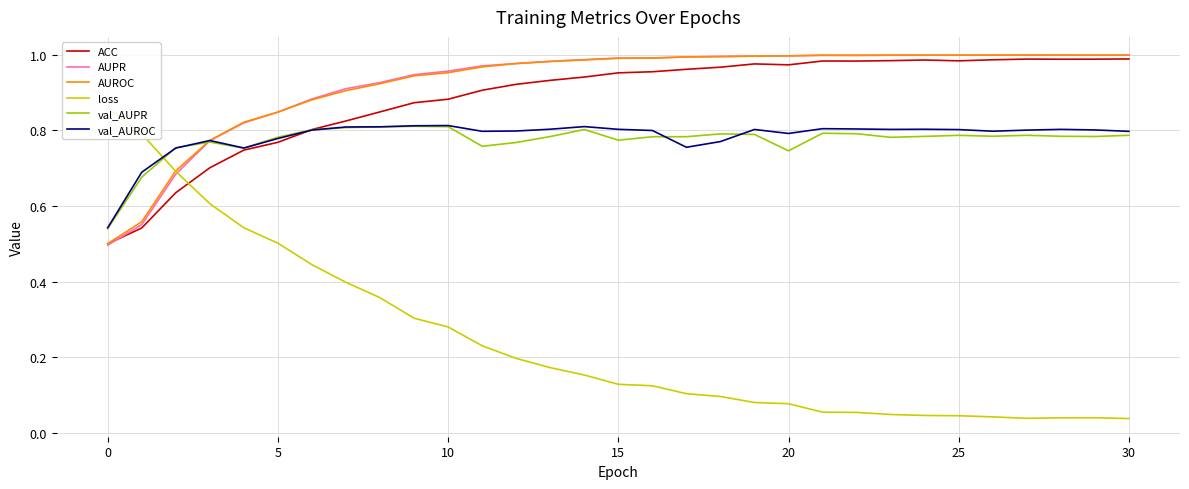

How many interior local valleys does the val_AUROC series have?

6